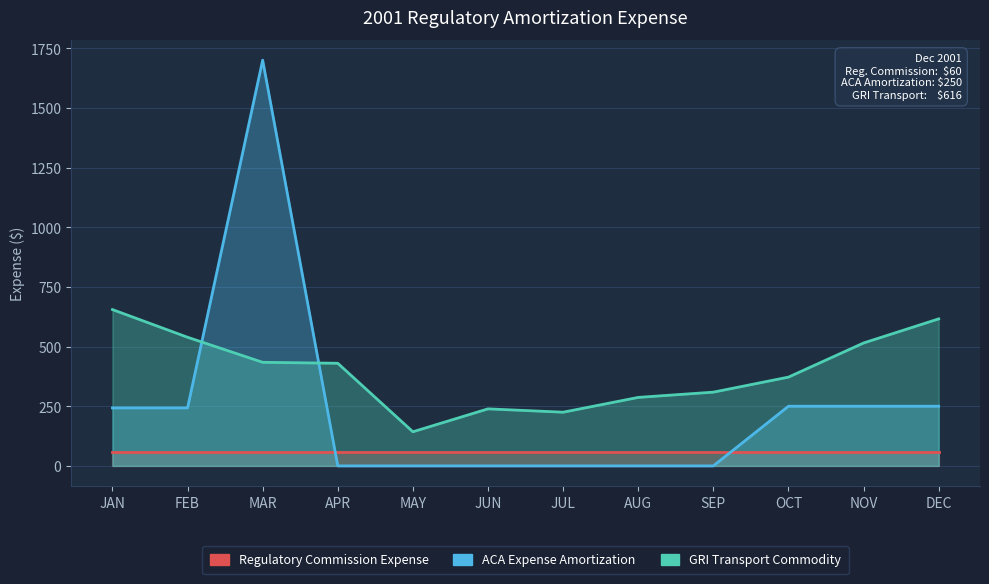

What is the difference between the maximum and minimum values in the GRI Transport Commodity series?

512